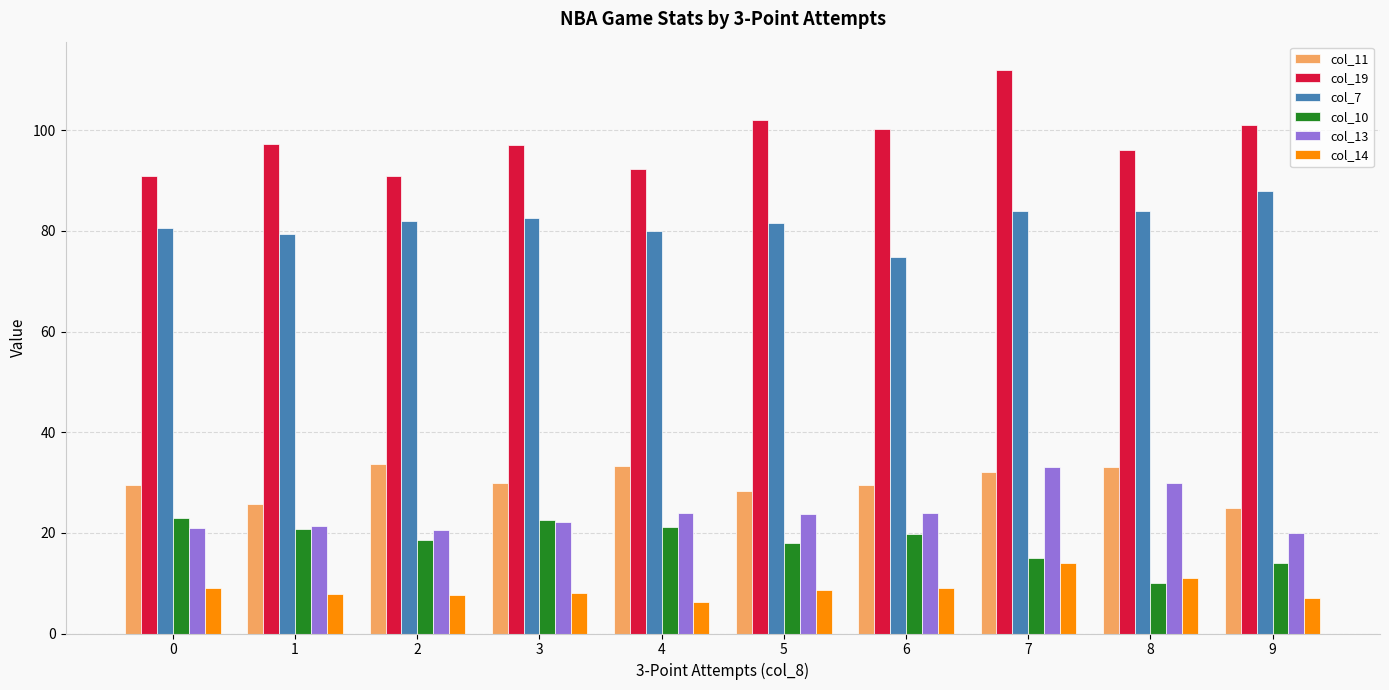

How many groups of bars are there?

10